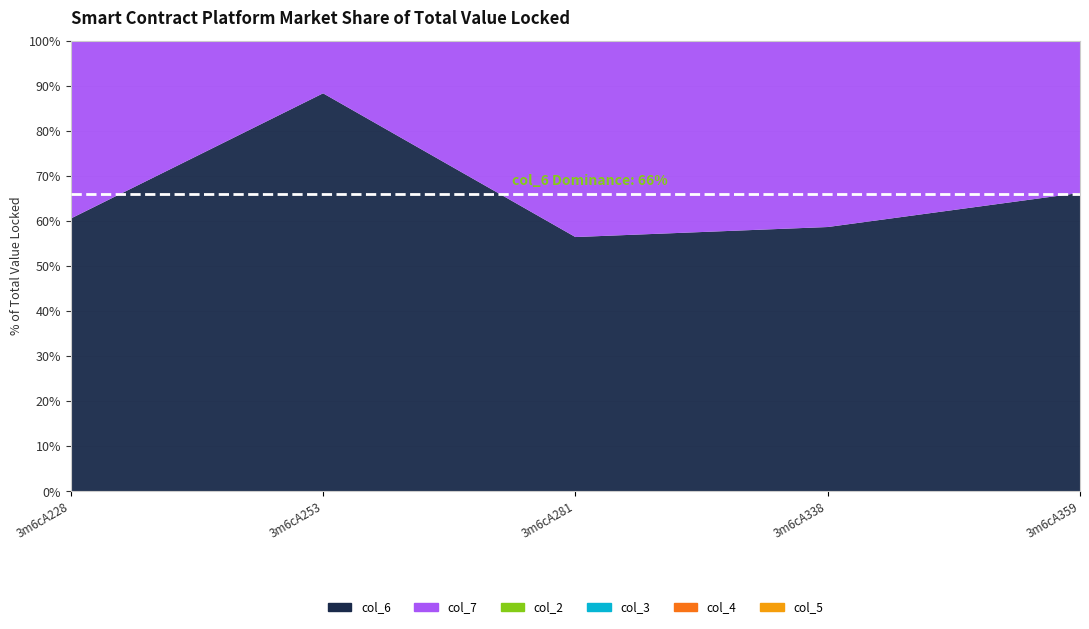

Reading left to right, list all the values displayed in this chart.

col_6: 3m6cA228=36.0	3m6cA253=27.9	3m6cA281=7.2	3m6cA338=1.7	3m6cA359=3.9
col_7: 3m6cA228=23.4	3m6cA253=3.7	3m6cA281=5.6	3m6cA338=1.2	3m6cA359=2.0
col_2: 3m6cA228=0.0	3m6cA253=0.0	3m6cA281=0.0	3m6cA338=0.0	3m6cA359=0.0
col_3: 3m6cA228=0.0	3m6cA253=0.0	3m6cA281=0.0	3m6cA338=0.0	3m6cA359=0.0
col_4: 3m6cA228=0.0	3m6cA253=0.0	3m6cA281=0.0	3m6cA338=0.0	3m6cA359=0.0
col_5: 3m6cA228=0.0	3m6cA253=0.0	3m6cA281=0.0	3m6cA338=0.0	3m6cA359=0.0